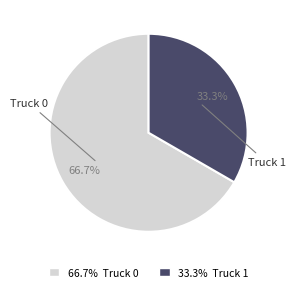

How many segments does this pie chart have?

2